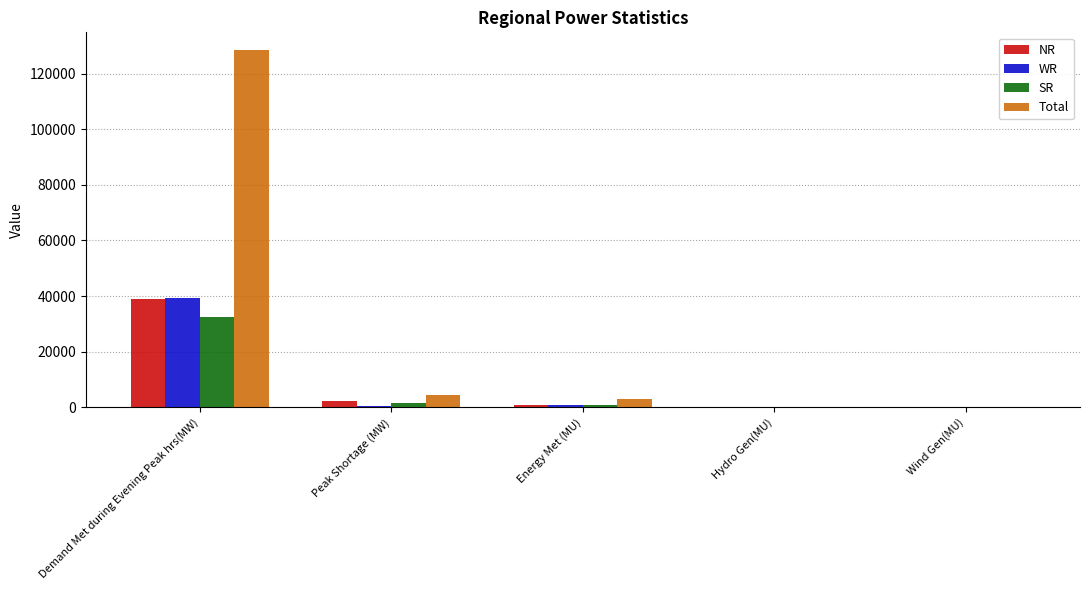

At which label is Total closest to 64261?

Peak Shortage (MW)